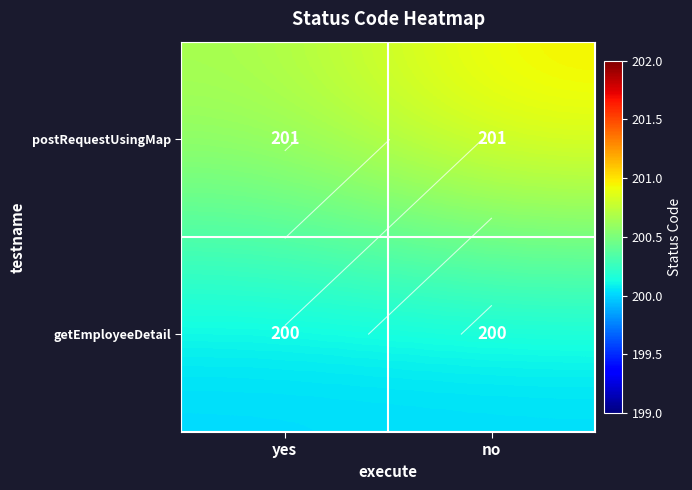

What is the difference between the highest and lowest values at yes?

0.7